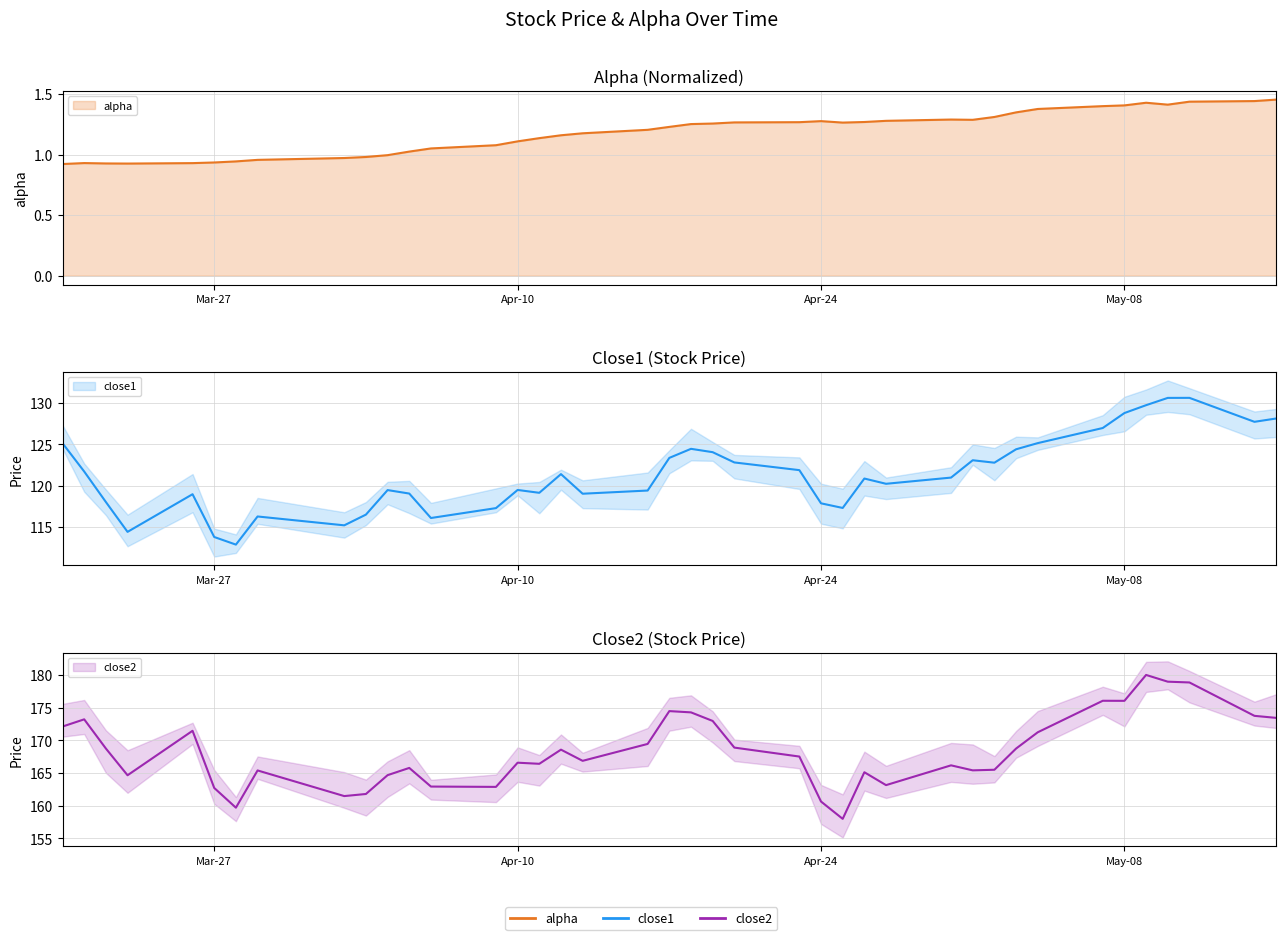

What is the difference between the maximum and minimum values in the close2 series?

22.0